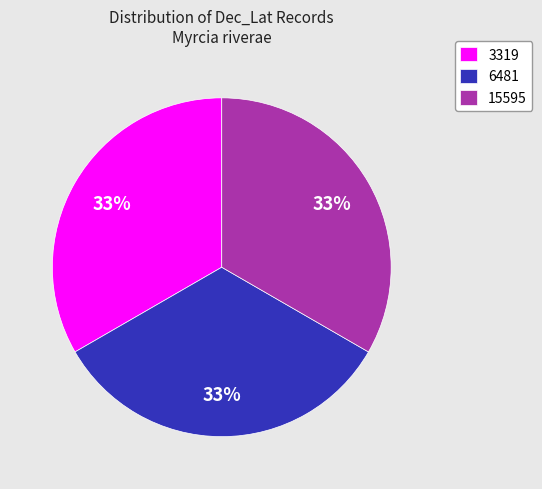

What is the ratio of the value at 6481 to the value at 3319?

1.0